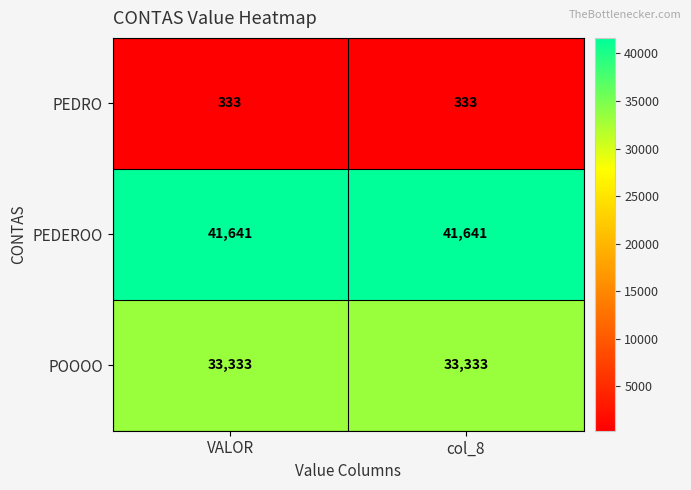

Rank the series by their maximum value, from lowest to highest.

PEDRO, POOOO, PEDEROO